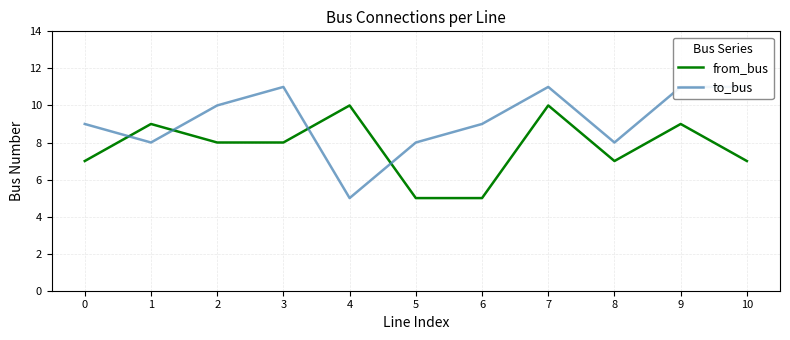

What is the minimum value shown in the chart?

5